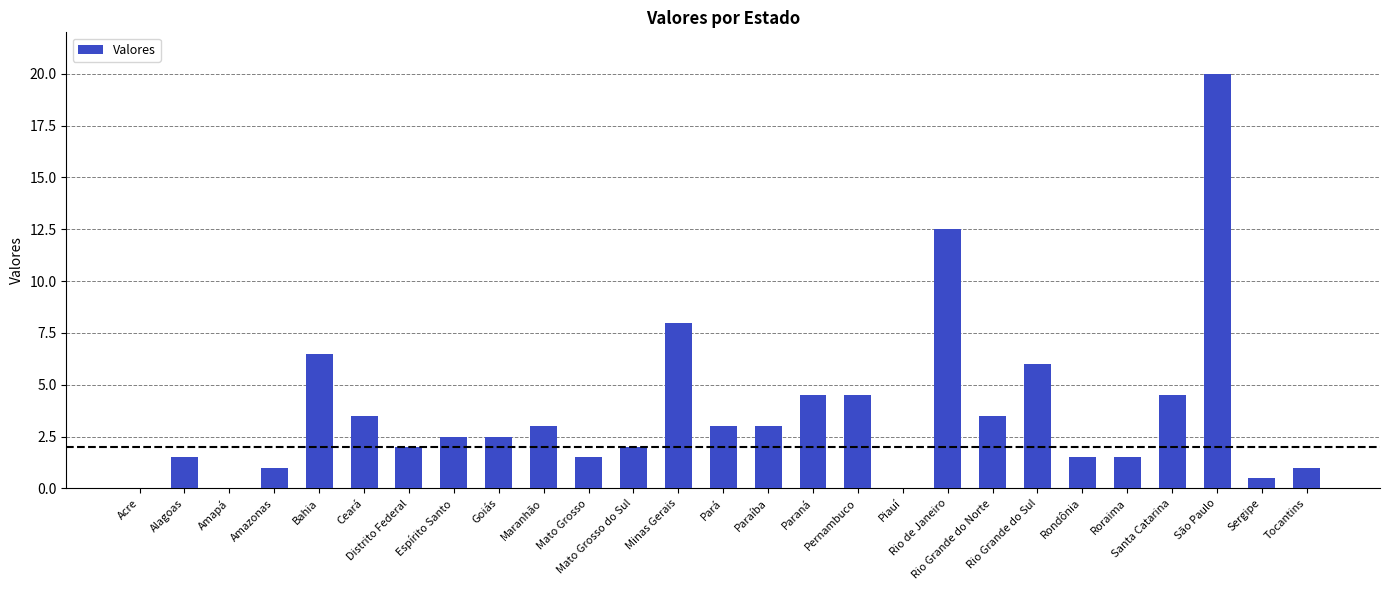

What is the greatest value displayed?

20.0